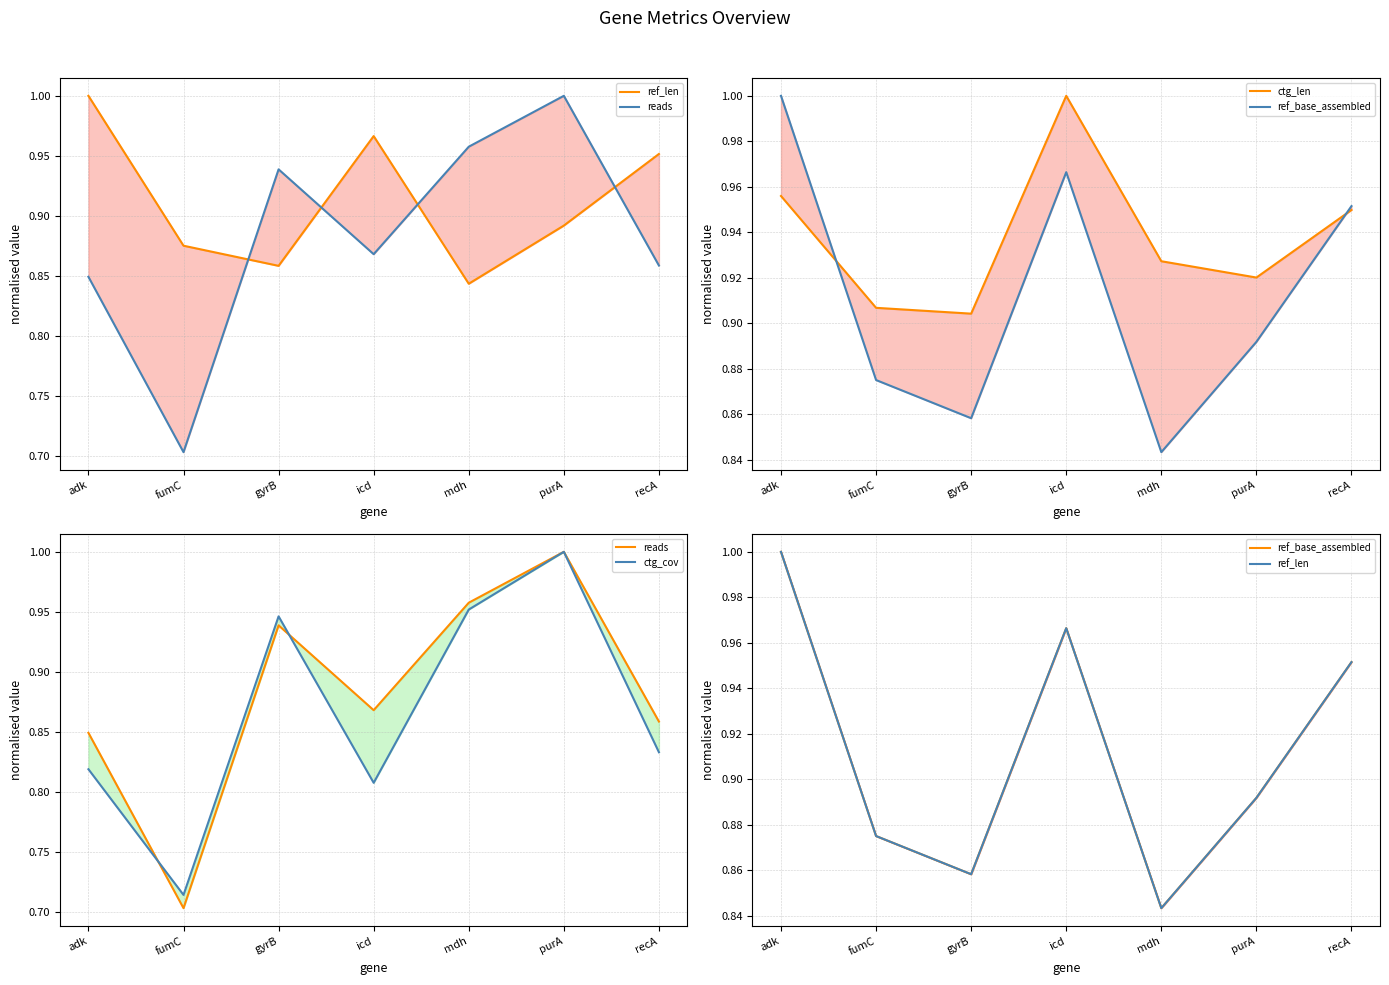

Reading left to right, transcribe all the data shown in this chart.

ref_len: 1.0	0.9	0.9	1.0	0.8	0.9	1.0
reads: 0.8	0.7	0.9	0.9	1.0	1.0	0.9
ctg_len: 1.0	0.9	0.9	1.0	0.9	0.9	0.9
ref_base_assembled: 1.0	0.9	0.9	1.0	0.8	0.9	1.0
ctg_cov: 0.8	0.7	0.9	0.8	1.0	1.0	0.8